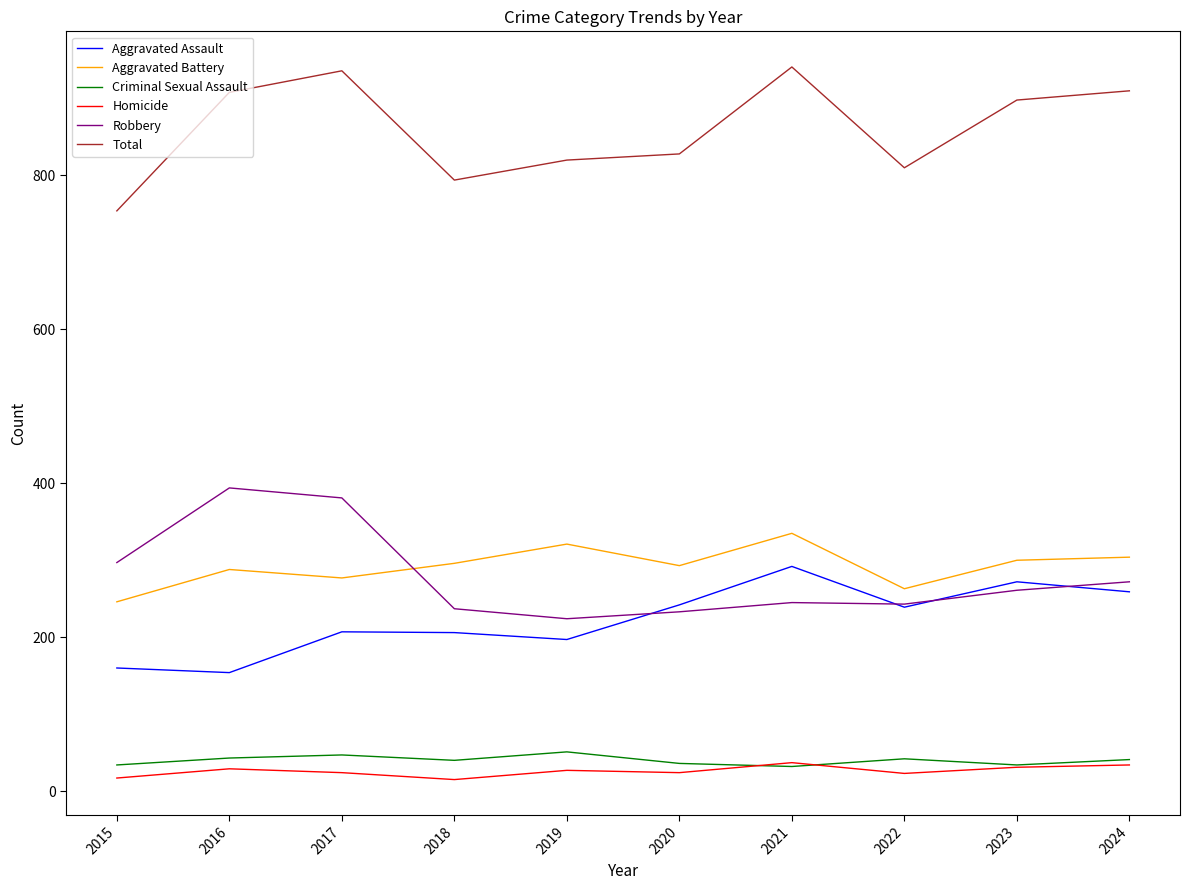

Which series changed the most between 2015 and 2023?

Total